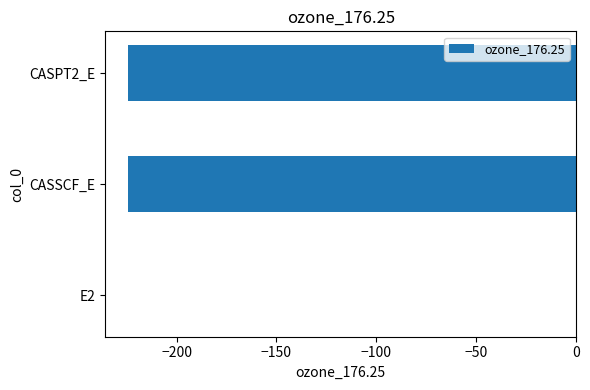

What value does the data have at CASSCF_E?

-224.3